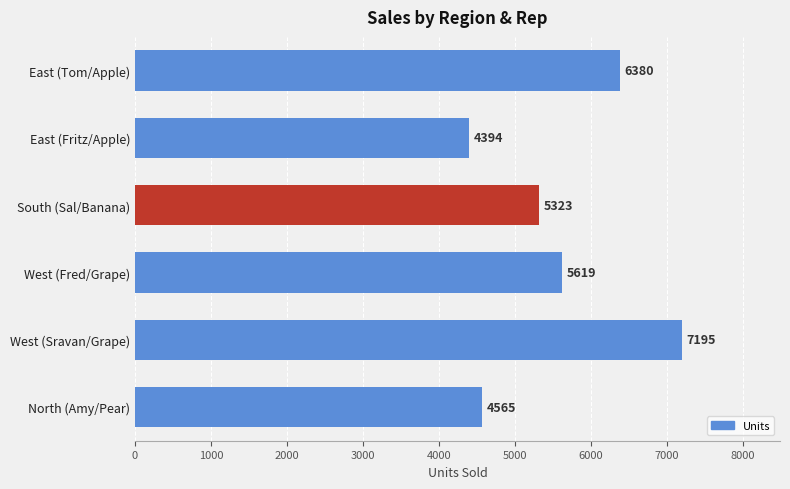

The value at West (Fred/Grape) is 5619. True or false?

True